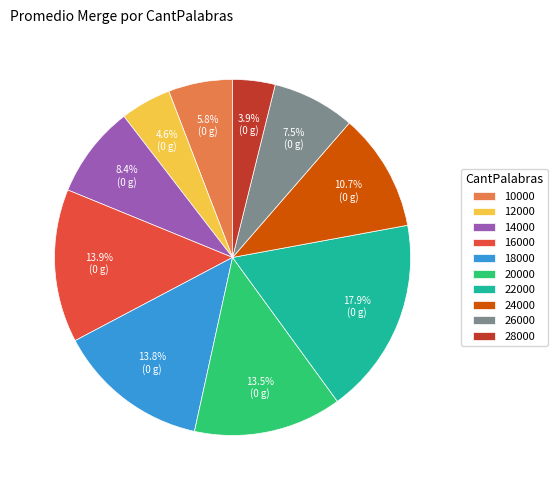

What percentage is the 18000 slice, to the nearest percent?

14%